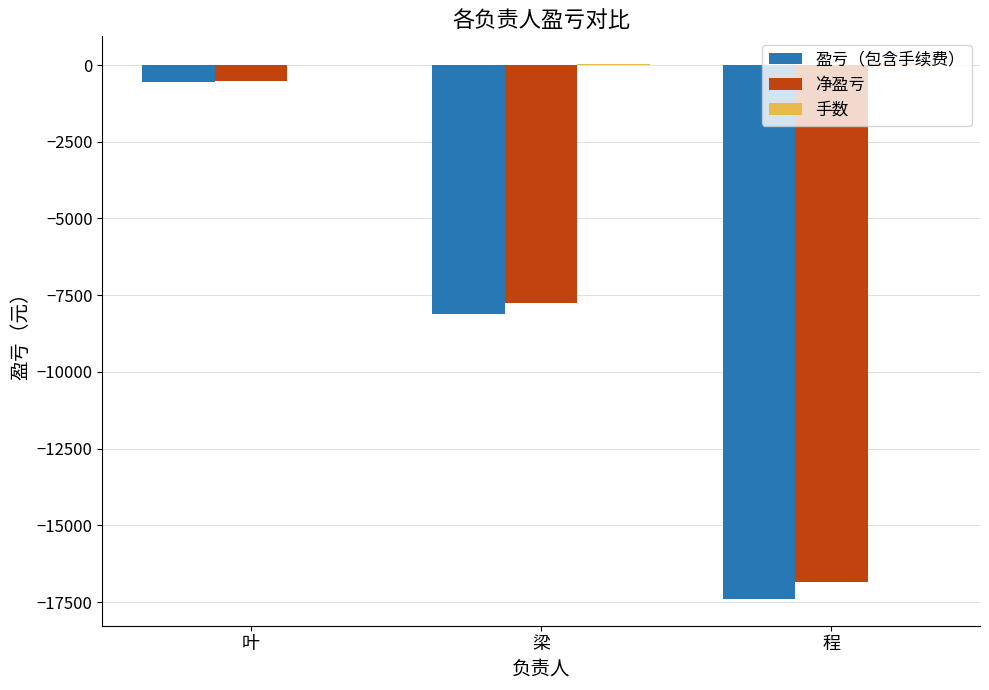

What is the sum of all 盈亏（包含手续费） values?

-26078.9